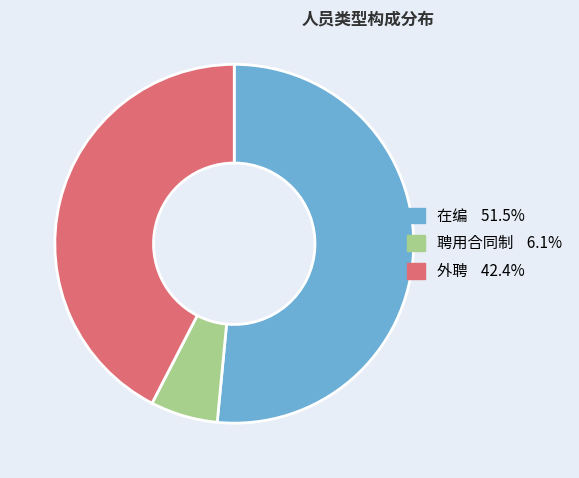

Combined, do 外聘 and 聘用合同制 account for over 50%?

No